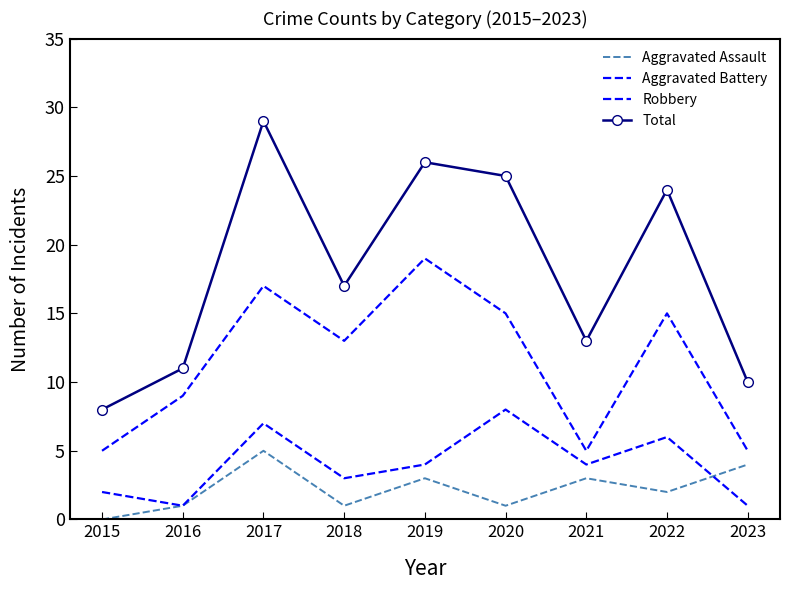

Between 2015 and 2022, which series saw the biggest shift?

Total